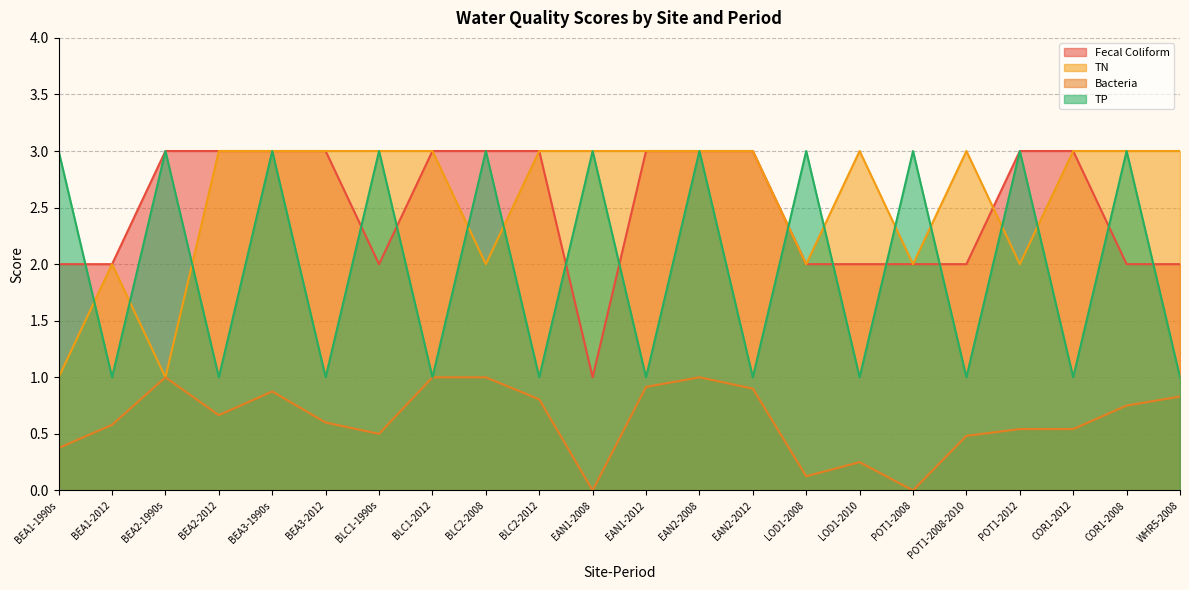

How many lines are shown in the chart?

4